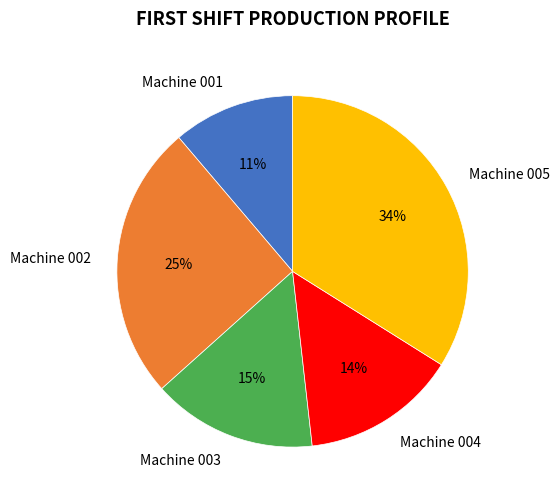

What percentage is the Machine 004 slice, to the nearest percent?

14%